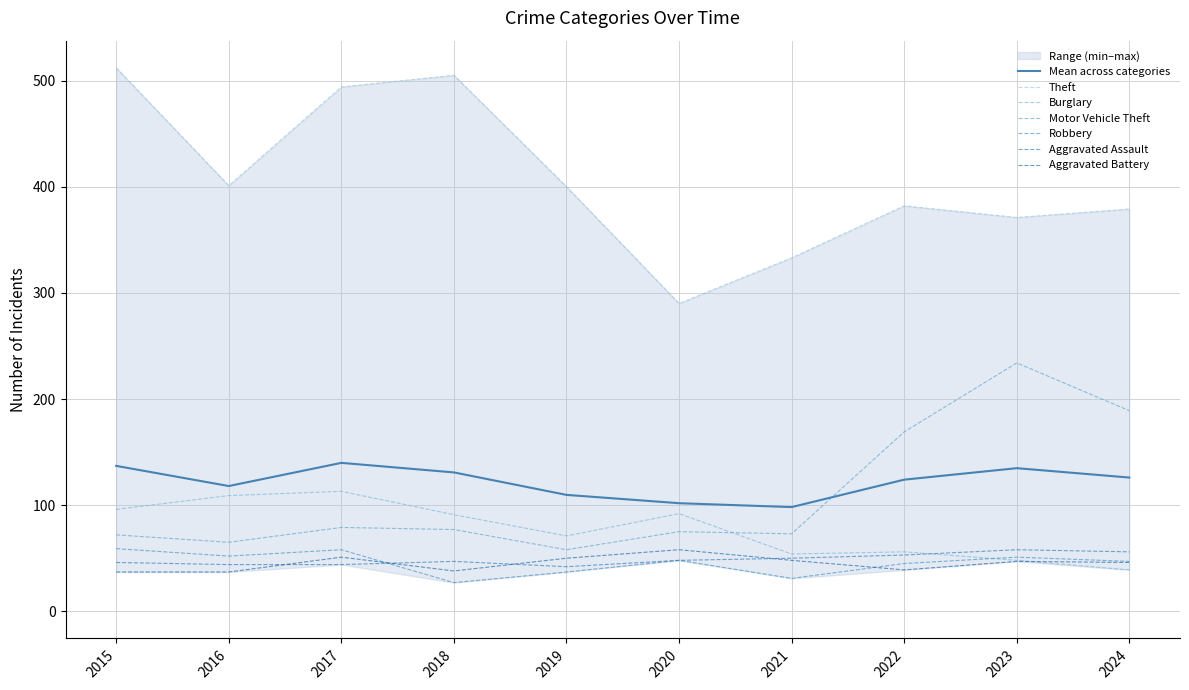

What are all the series names shown in the legend?

Theft, Burglary, Motor Vehicle Theft, Robbery, Aggravated Assault, Aggravated Battery